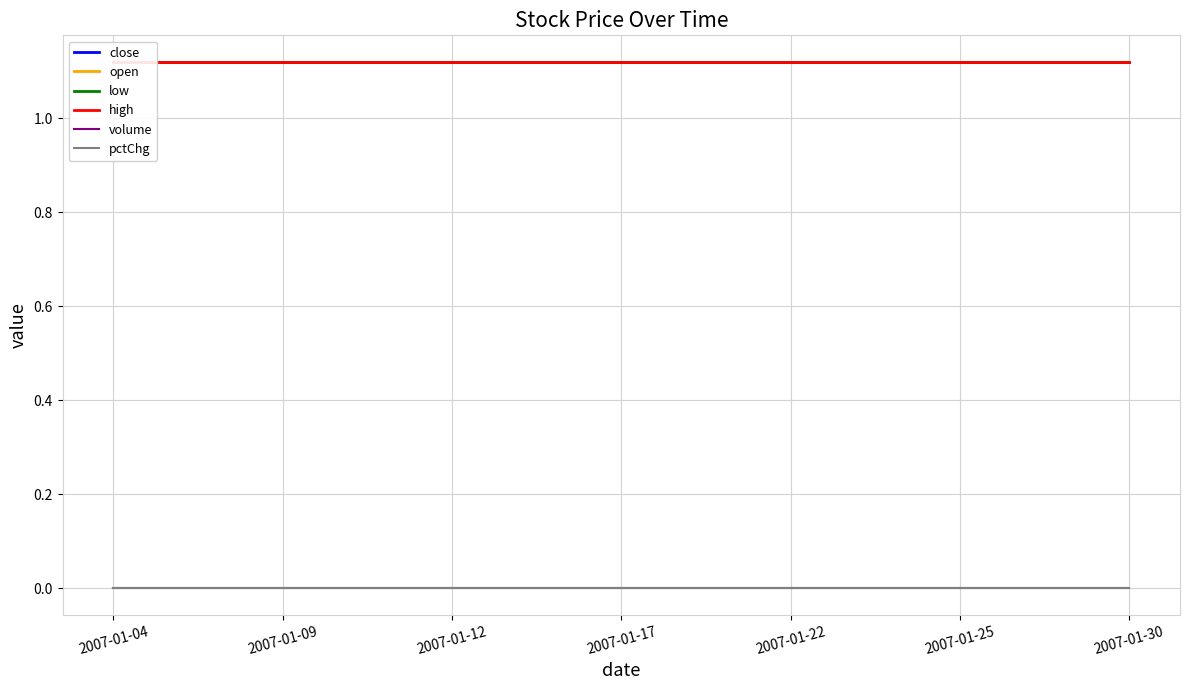

What is the spread (max minus min) of values at 2007-01-22?

1.1